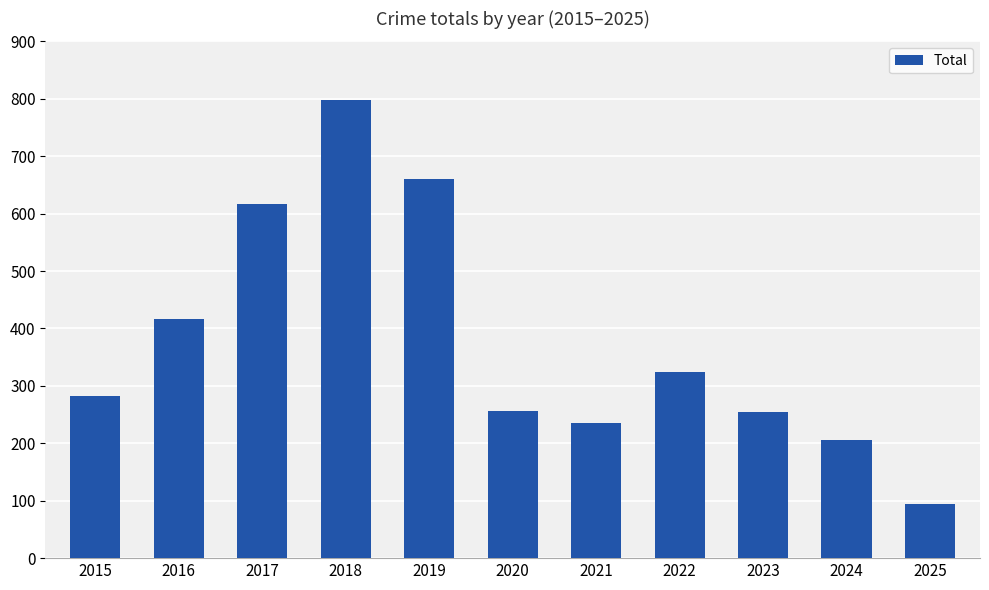

Between 2022 and 2016, which is larger?

2016